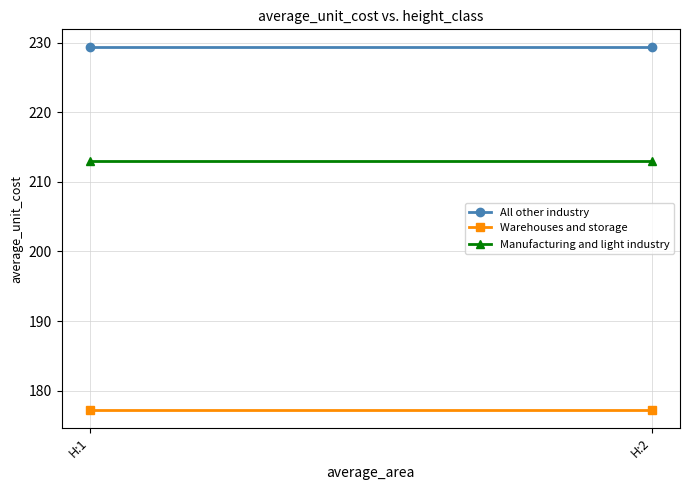

Which series has the largest range (max minus min)?

All other industry